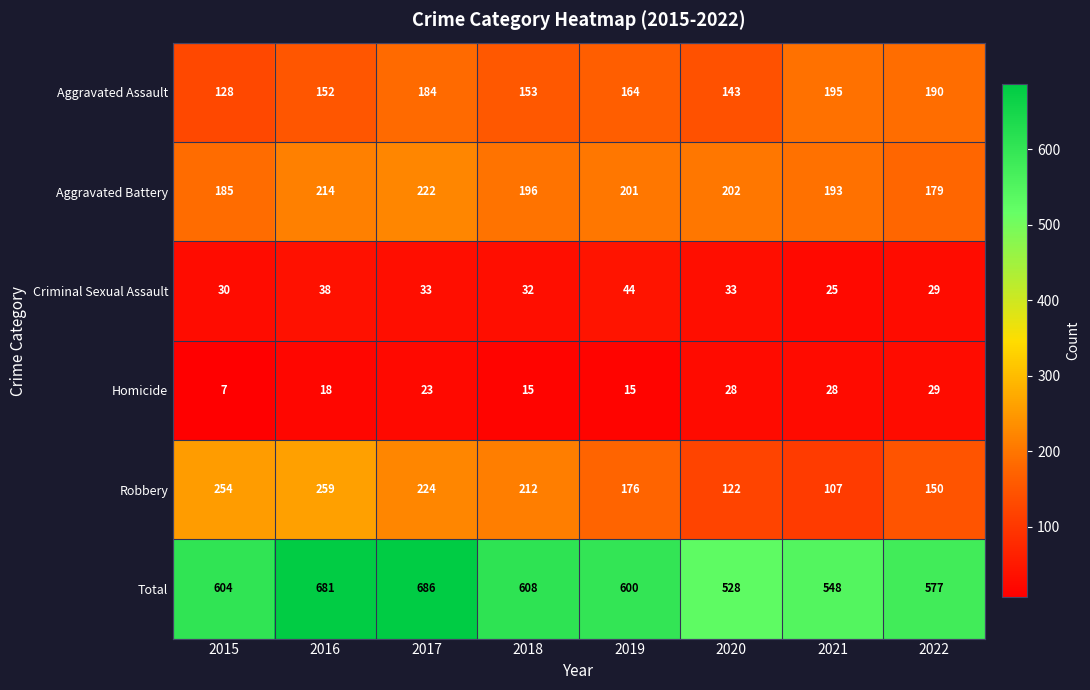

True or false: Criminal Sexual Assault has a value of 51 at 2016.

False